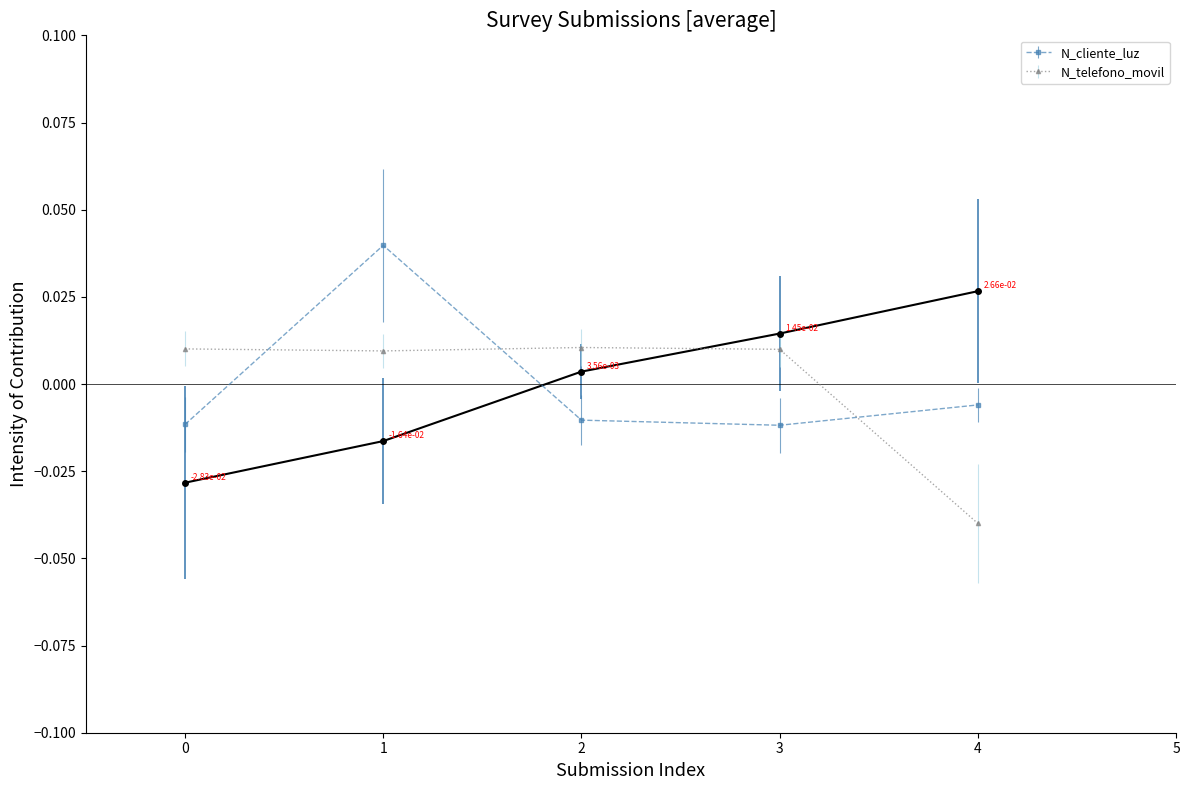

After their last crossing, which series has the higher values: N_cliente_luz or _id?

_id